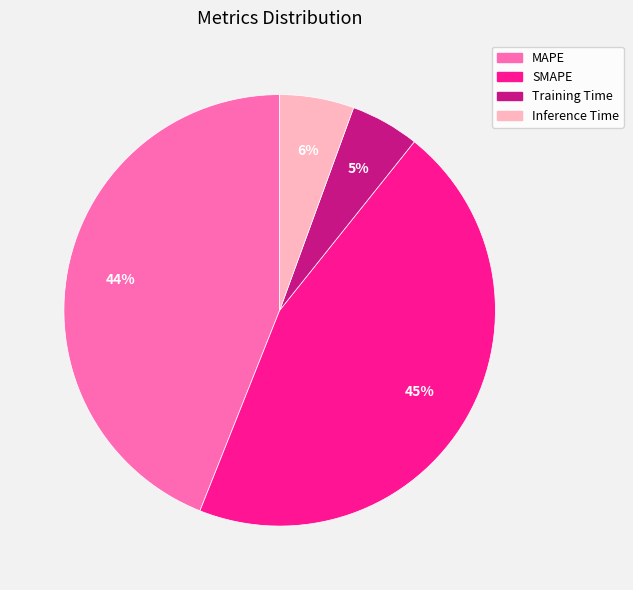

Which category has the biggest portion of the pie?

SMAPE